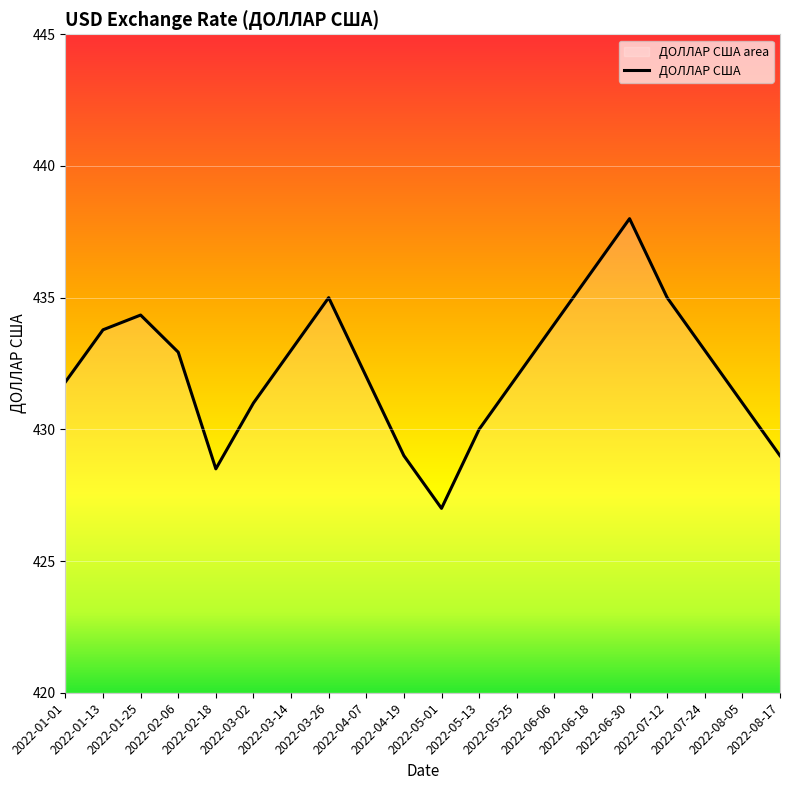

Approximately how many times larger is the value at 2022-06-18 compared to 2022-07-12?

1.0